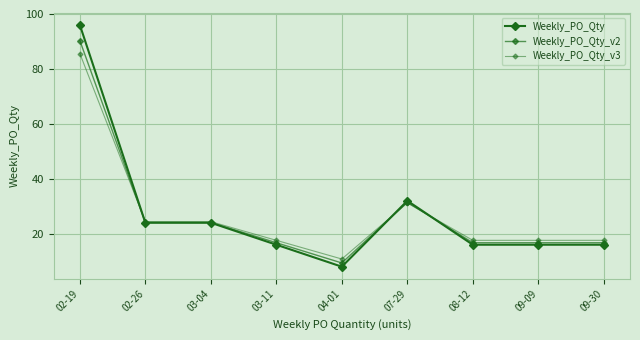

Which series has the widest spread of values?

Weekly_PO_Qty